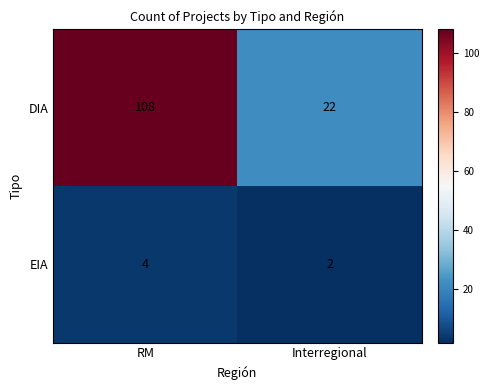

Which series has the largest range (max minus min)?

DIA